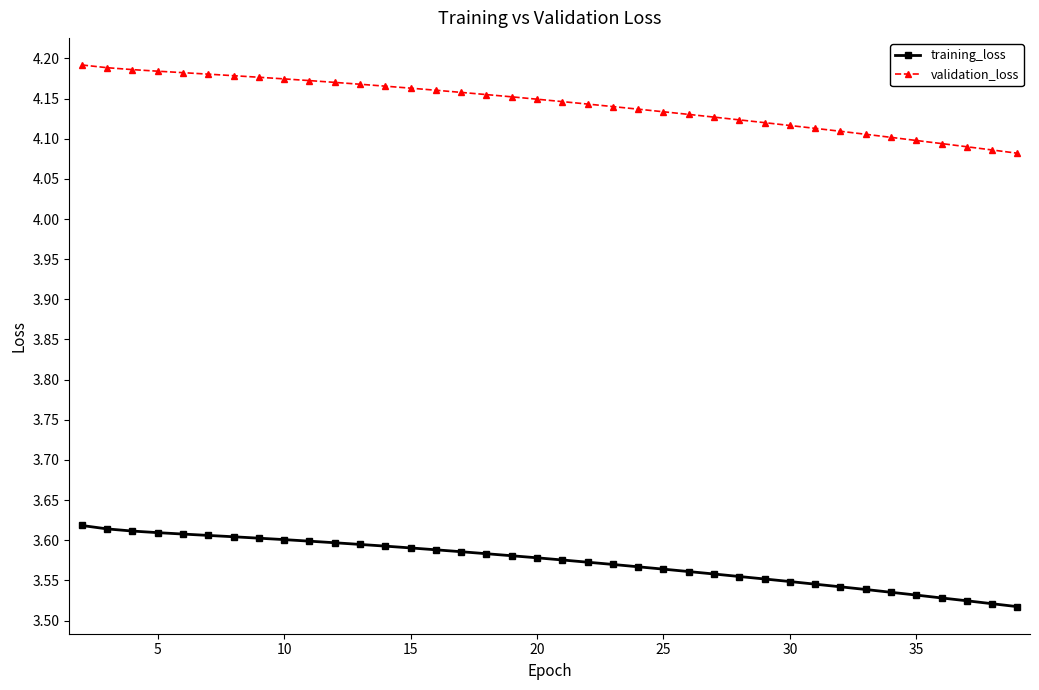

Which series has the largest range (max minus min)?

validation_loss